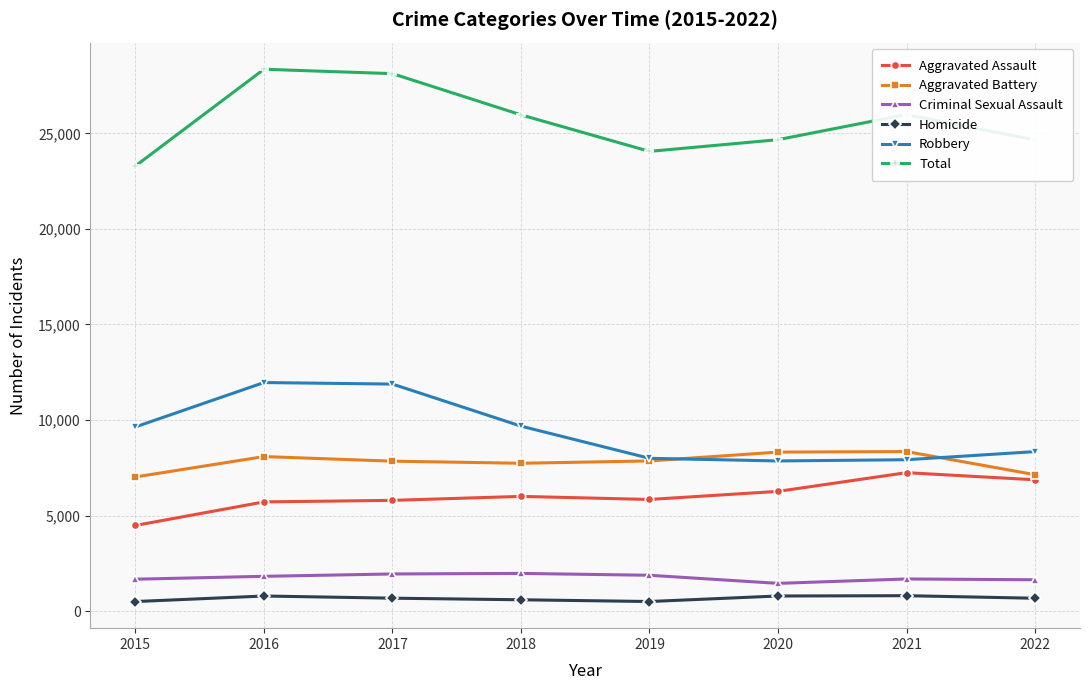

Which series has the widest spread of values?

Total